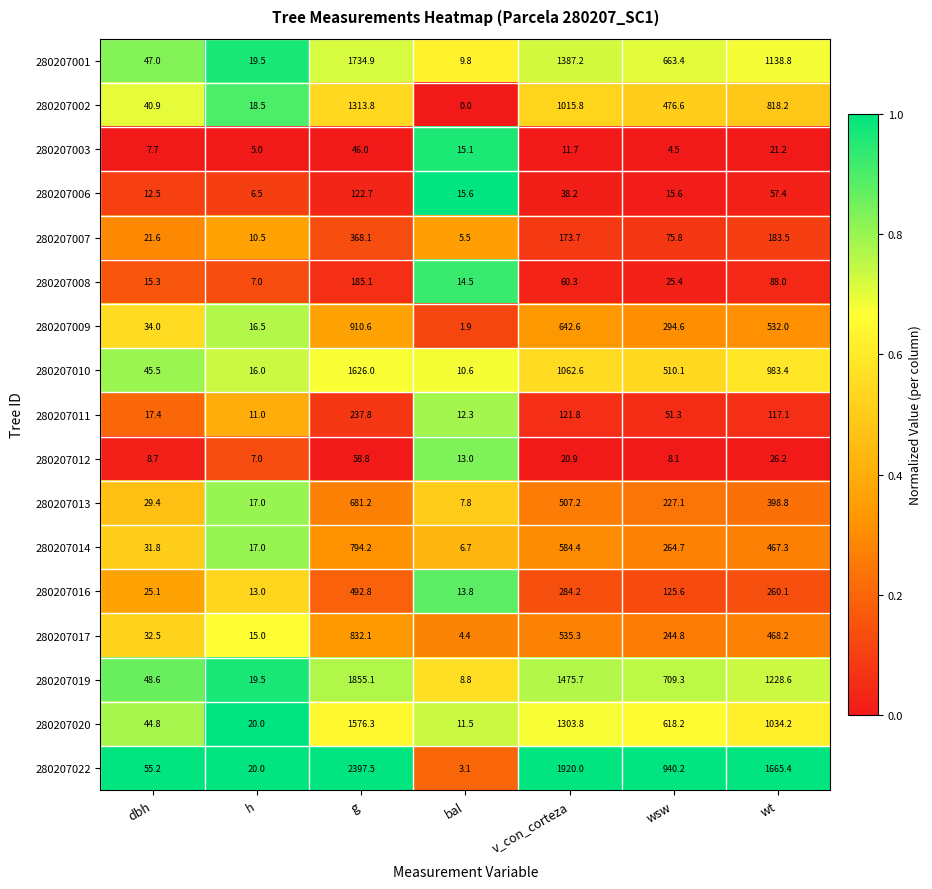

At which category is the sum across all series the highest?

g